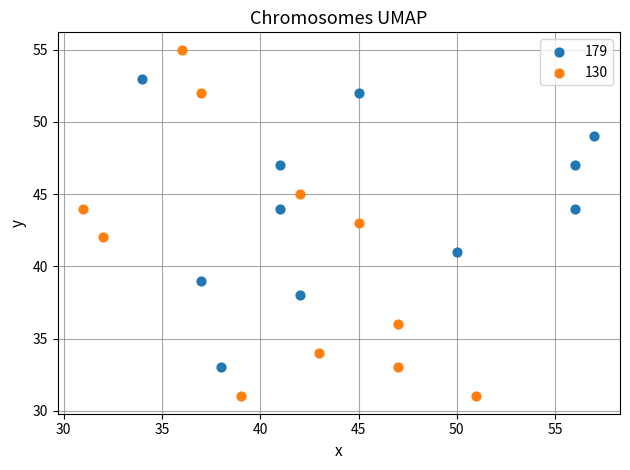

Which series reaches the maximum Y coordinate?

130